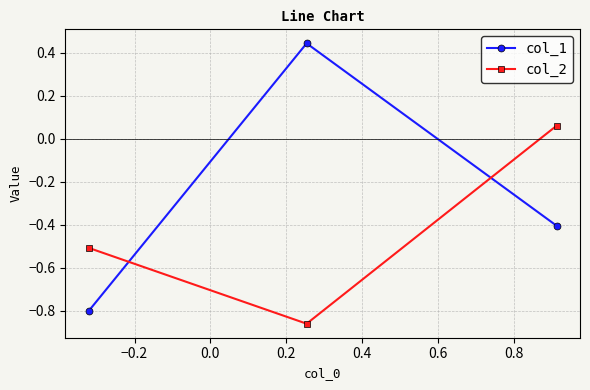

At how many categories does at least one series exceed 0?

2